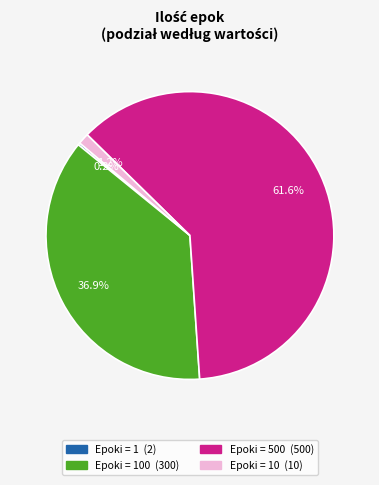

Is there any slice that represents more than half of the pie?

Yes